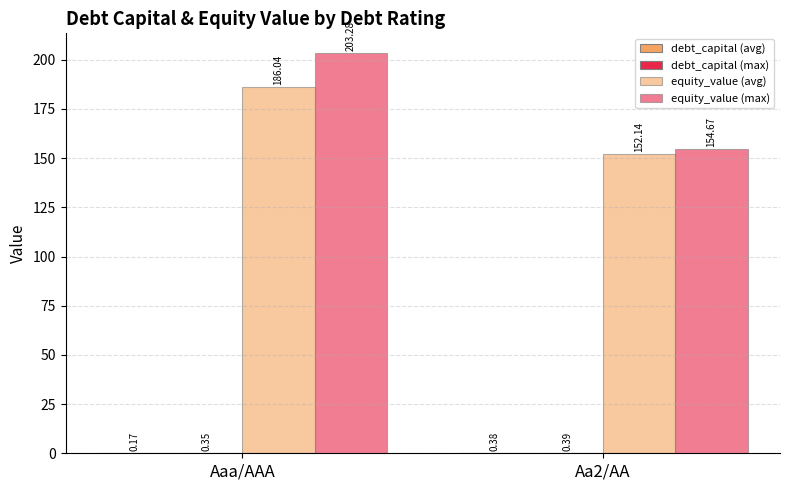

How many groups of bars are there?

2